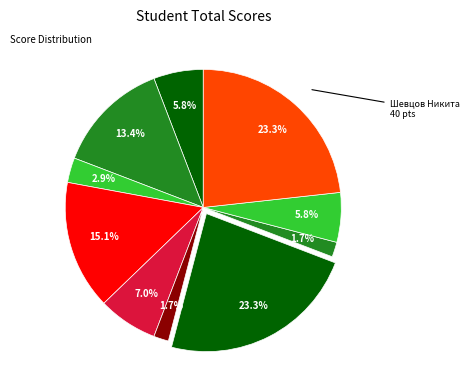

Count the number of slices in the pie.

10